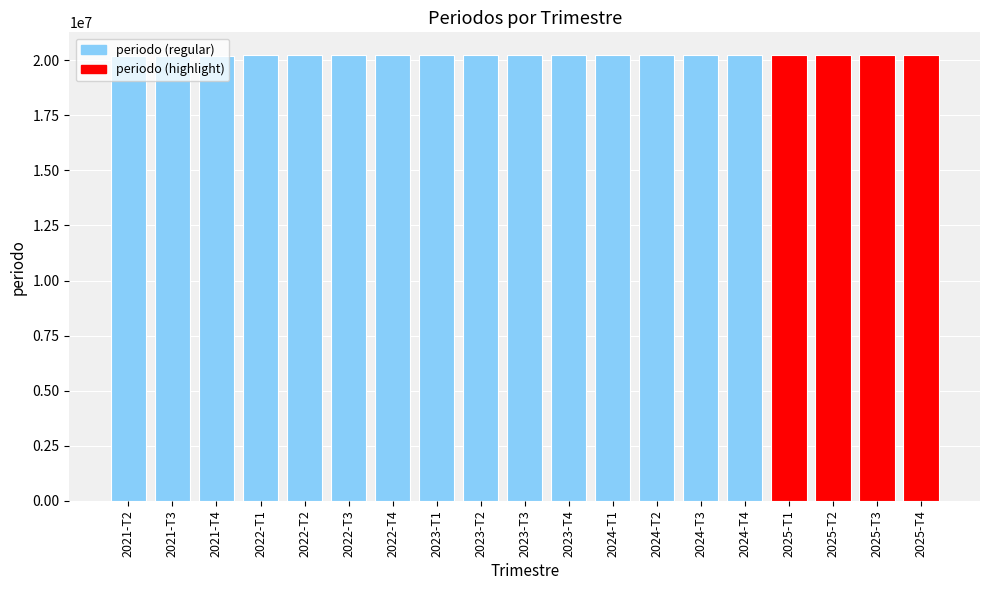

What is the label of the 16th bar from the right?

2022-T1